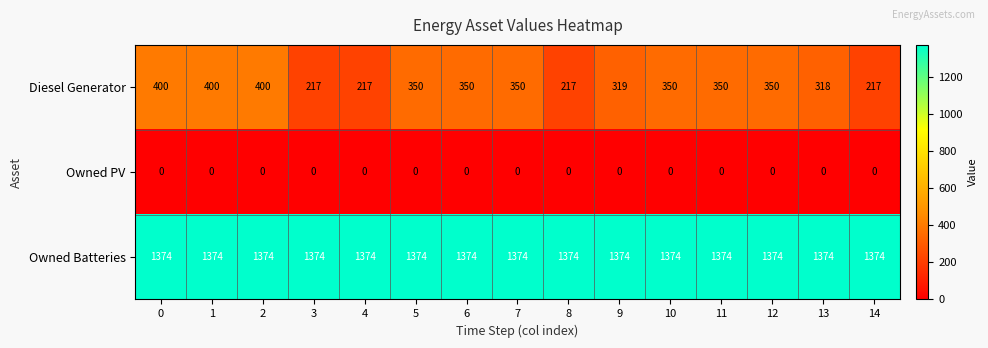

The Diesel Generator series shows 217 at 8. True or false?

True